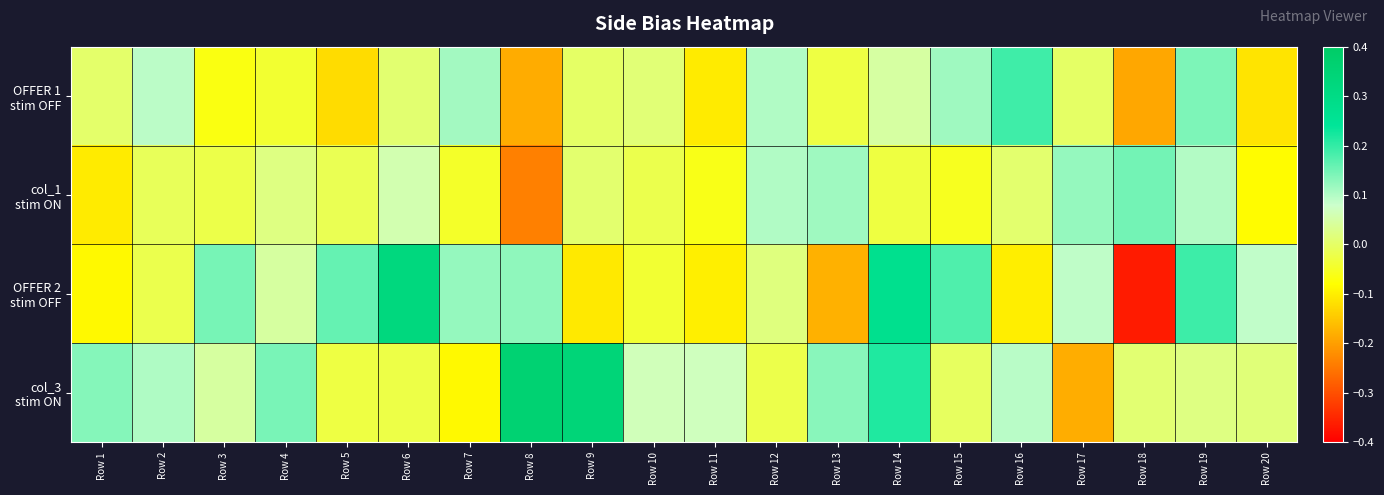

Which series has the largest total across all categories?

col_3 stim ON